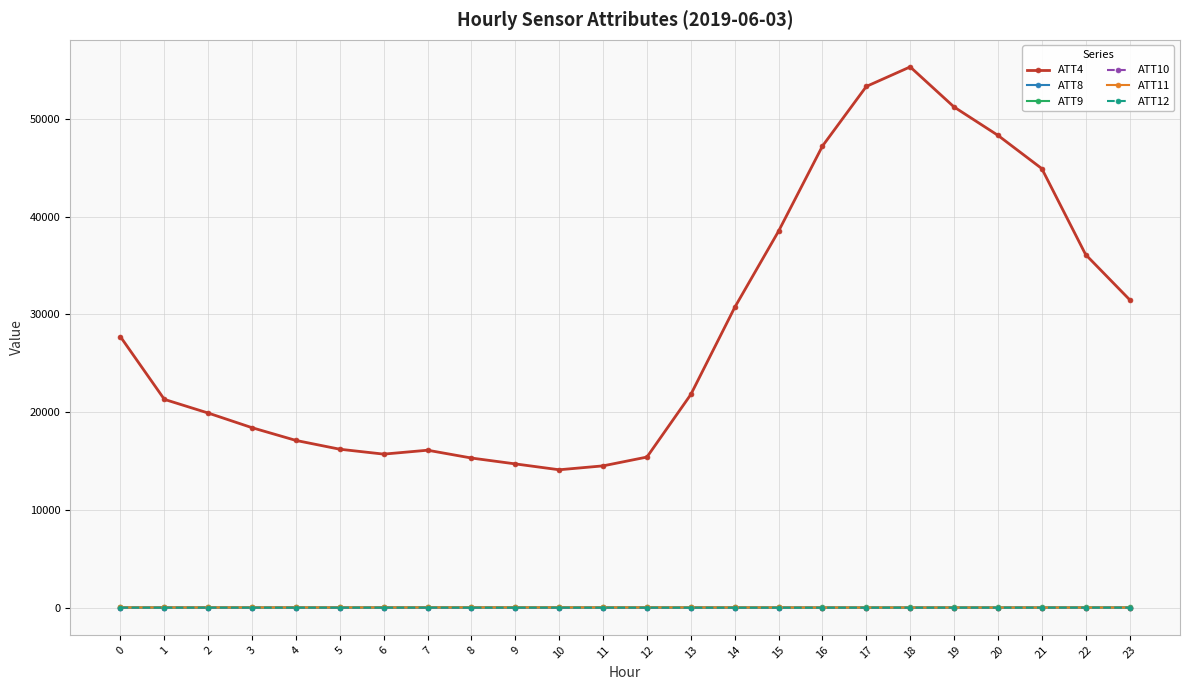

What are all the series names shown in the legend?

ATT4, ATT8, ATT9, ATT10, ATT11, ATT12